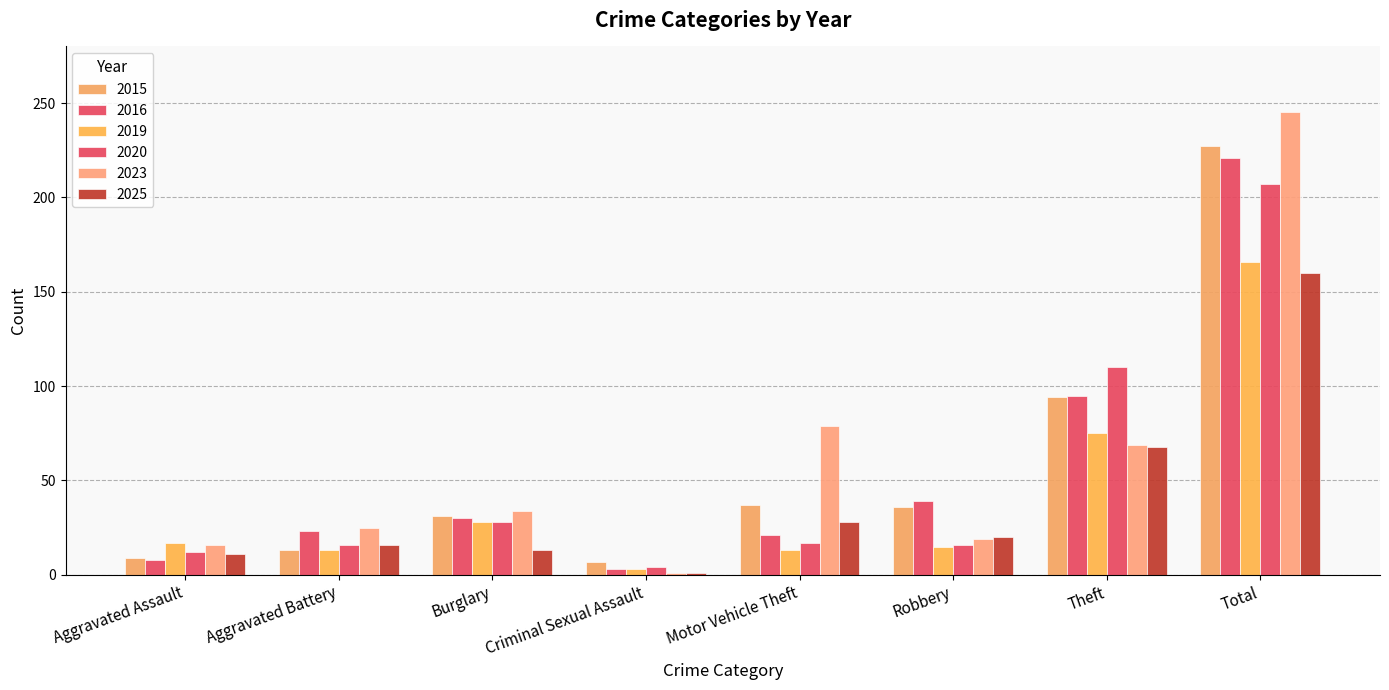

How many groups of bars are there?

8